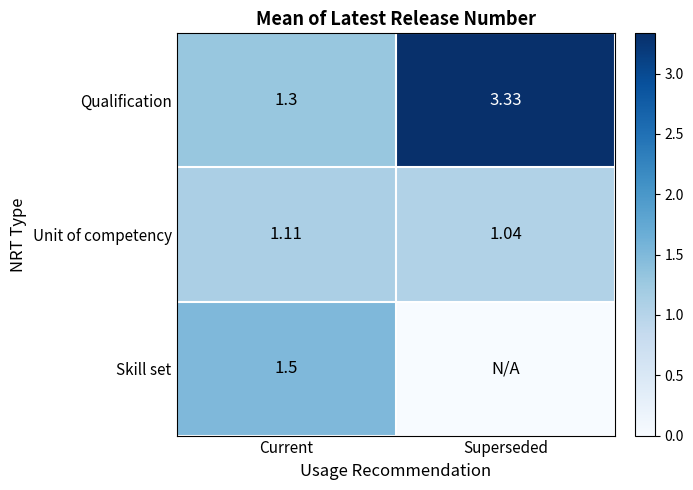

Is the value of Skill set at Current greater than the value of Qualification at Current?

Yes